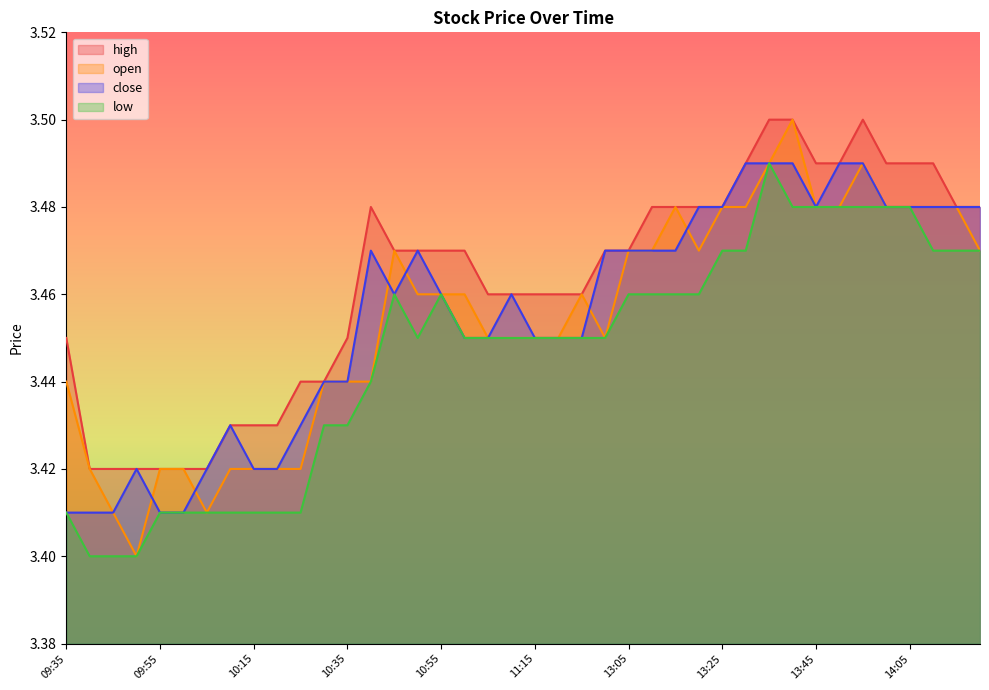

True or false: high has more than 0 interior local peaks.

True